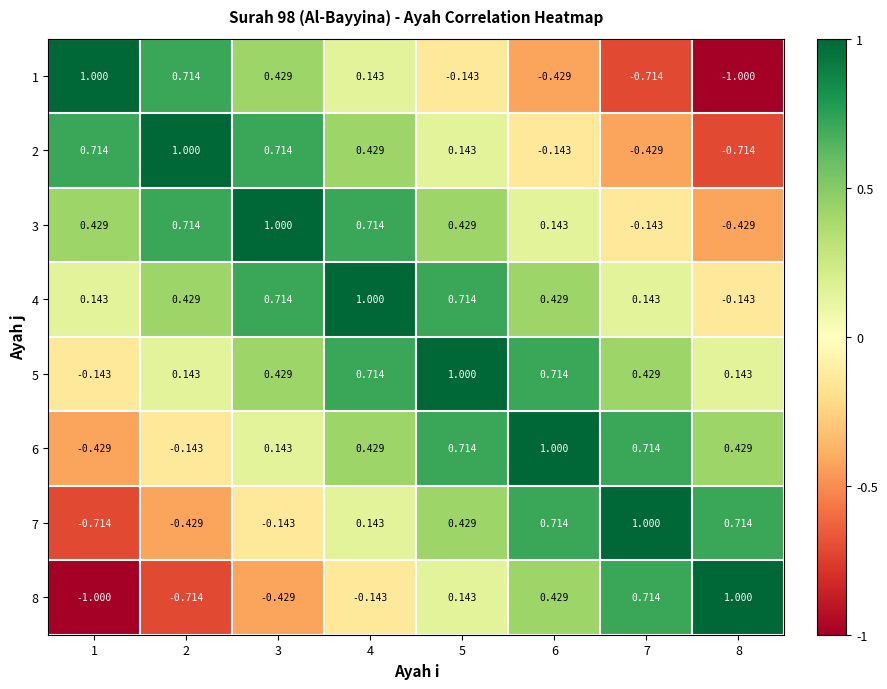

Is the value of 8 at 2 greater than the value of 7 at 8?

No